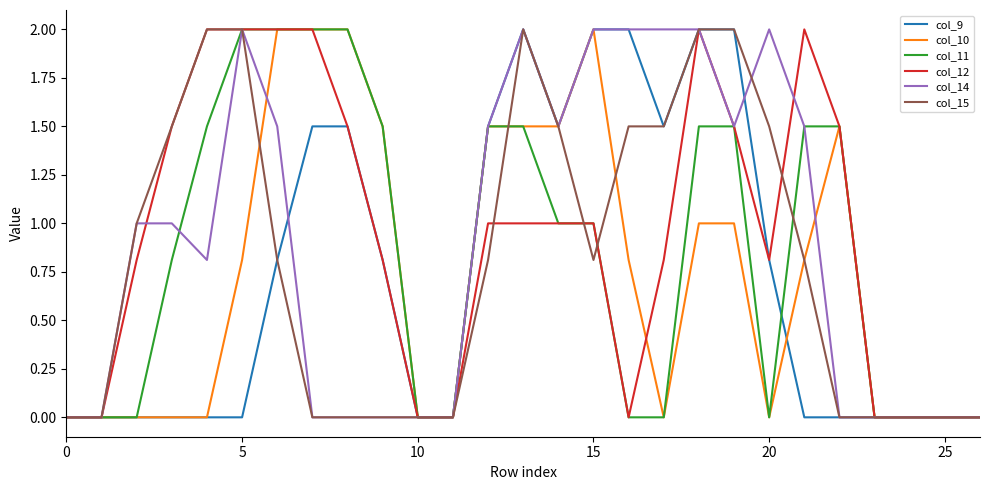

What is the highest value of the col_11 series?

2.0